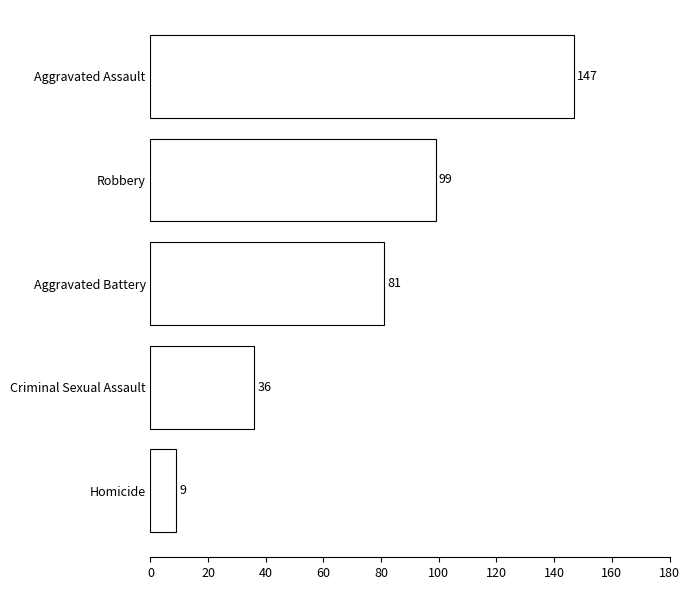

True or false: the data shows 9 at Homicide.

True